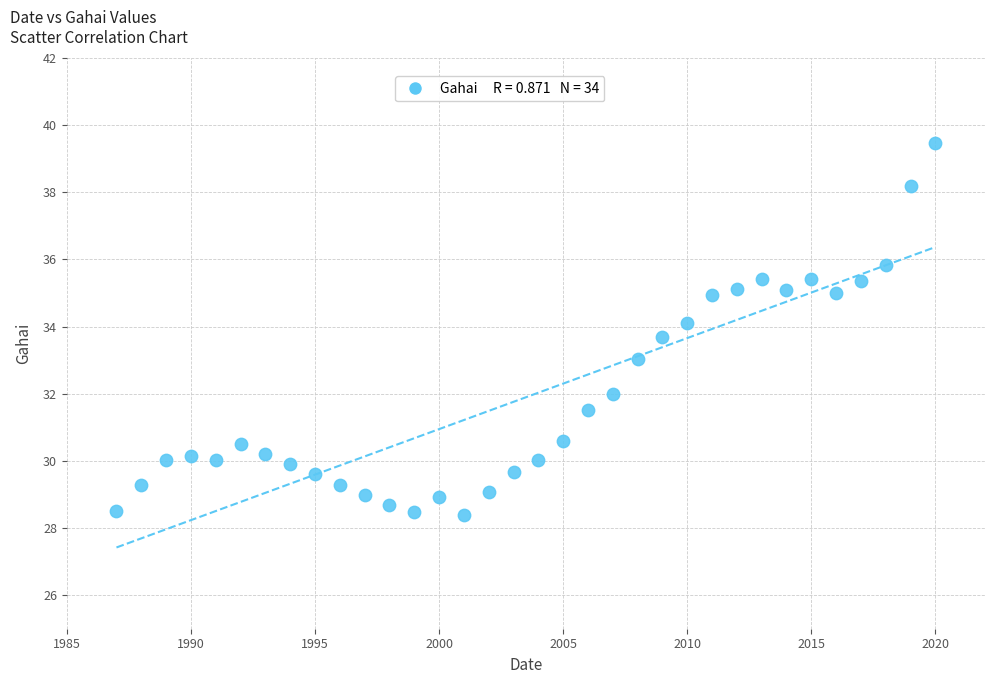

What is the range of Y values (max minus min)?

11.1